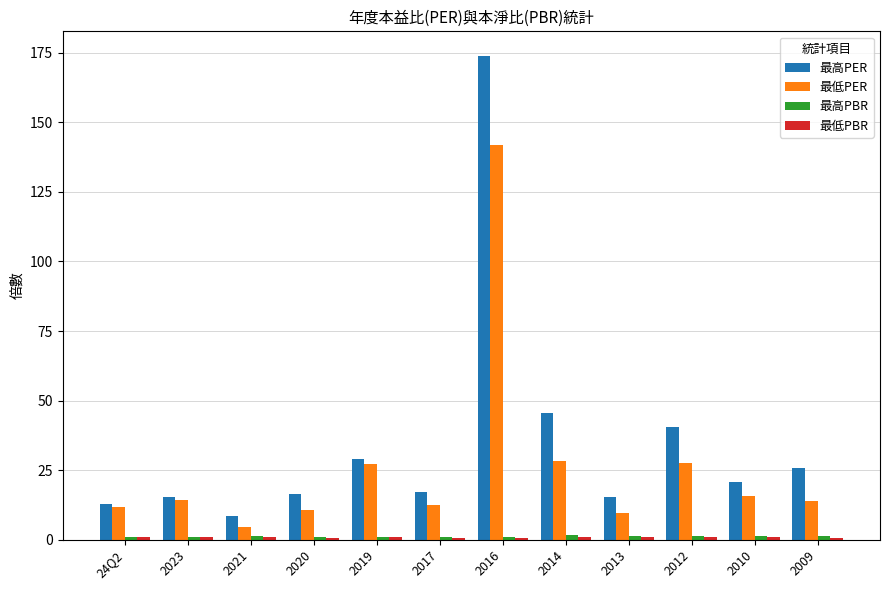

At how many categories does at least one series exceed 152?

1